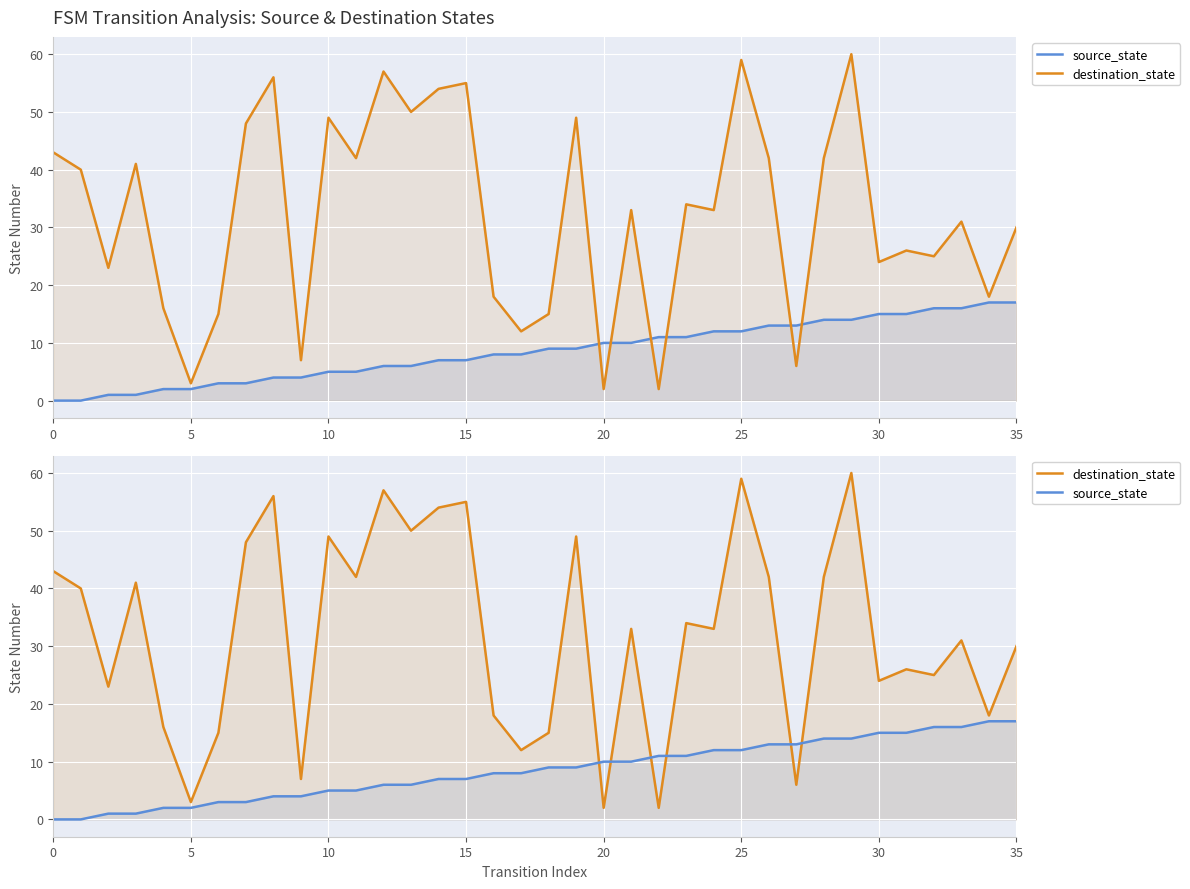

Is the value of destination_state at 19 greater than the value of source_state at 20?

Yes